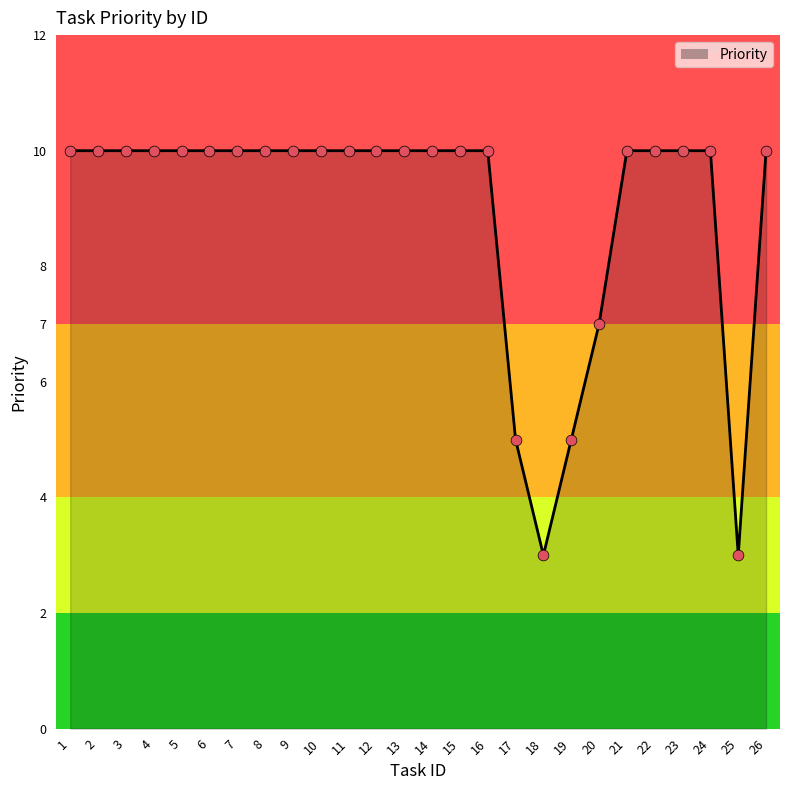

Approximately how many times larger is the value at 21 compared to 23?

1.0